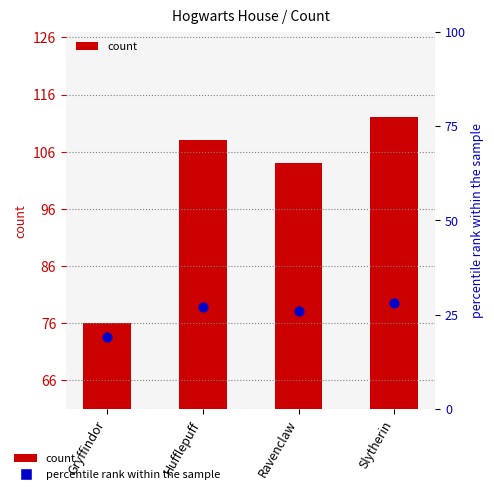

Which has a higher value, Hufflepuff or Ravenclaw?

Hufflepuff